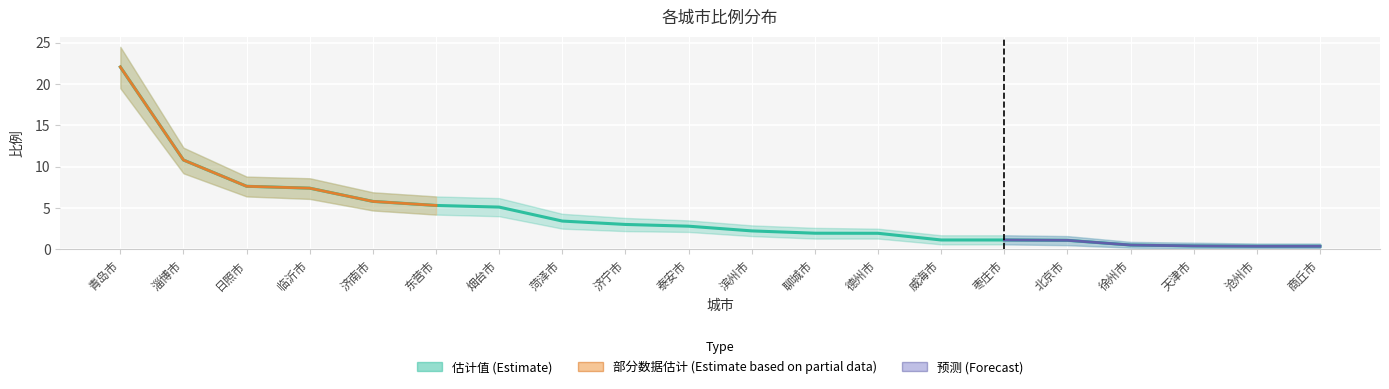

How many lines are shown in the chart?

3